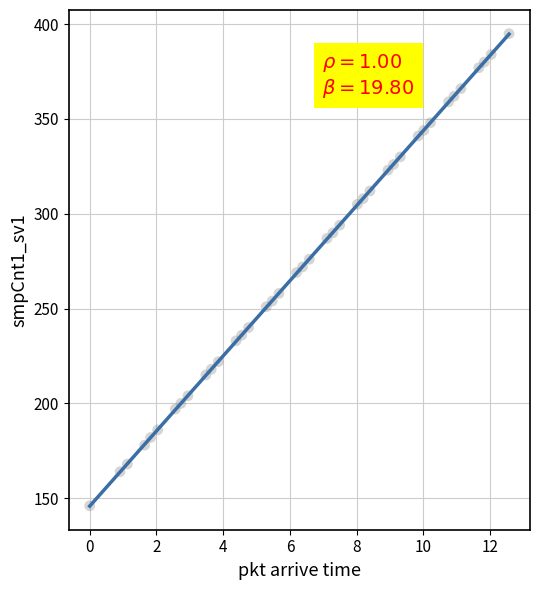

What is the range of Y values (max minus min)?

249